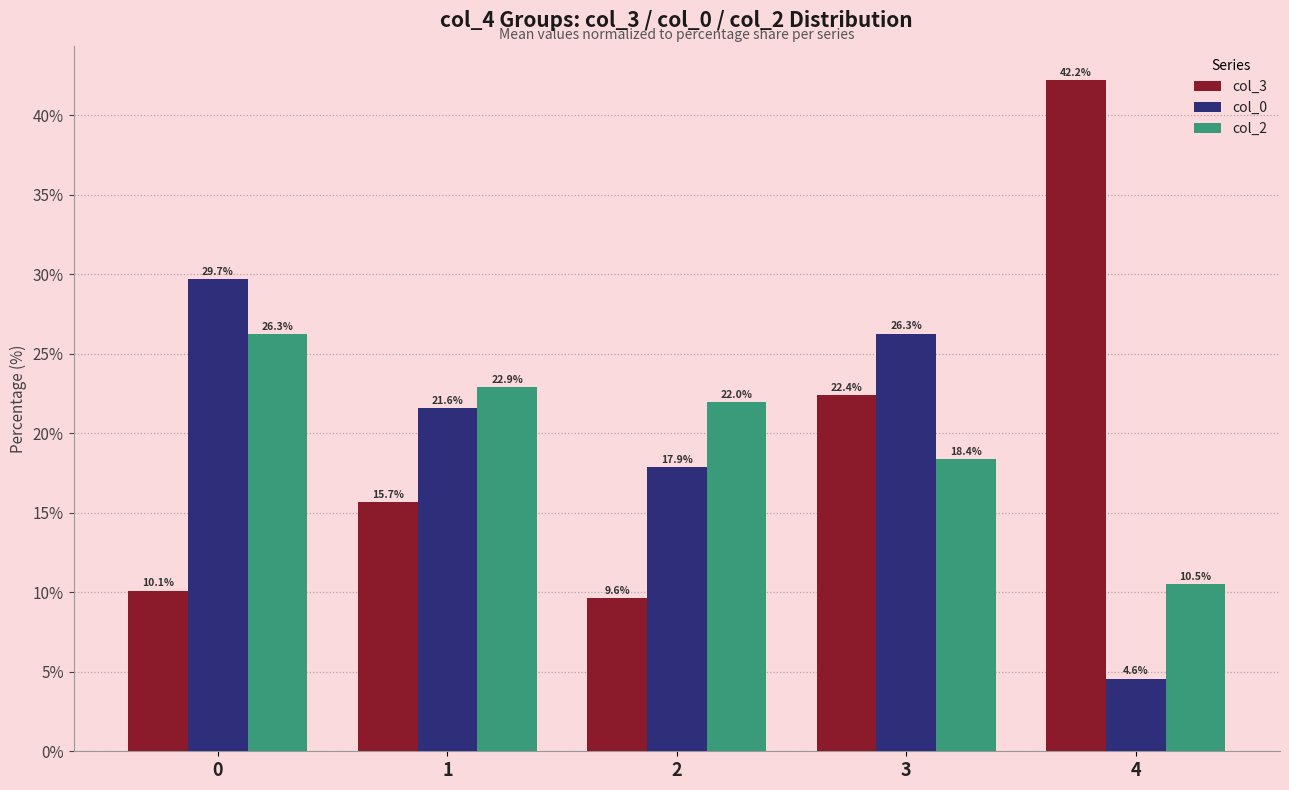

At which category is the sum across all series the highest?

3